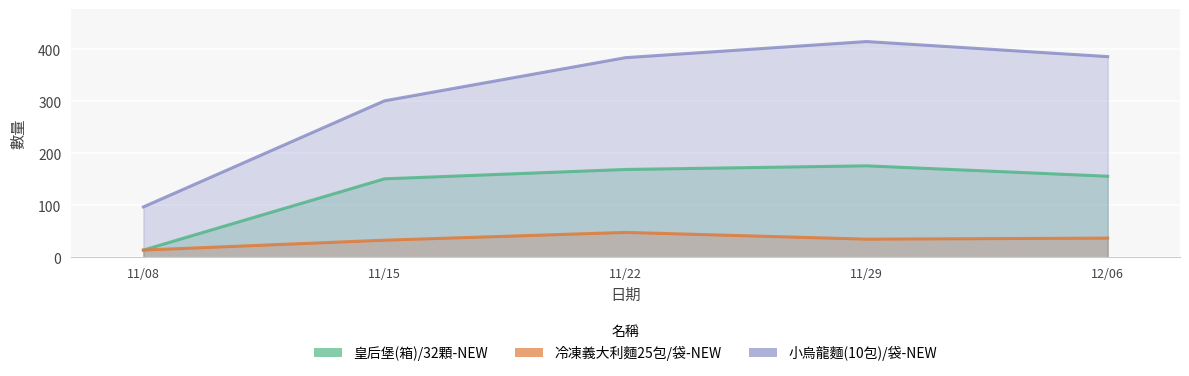

True or false: 小烏龍麵(10包)/袋-NEW and 冷凍義大利麵25包/袋-NEW cross at least once.

False